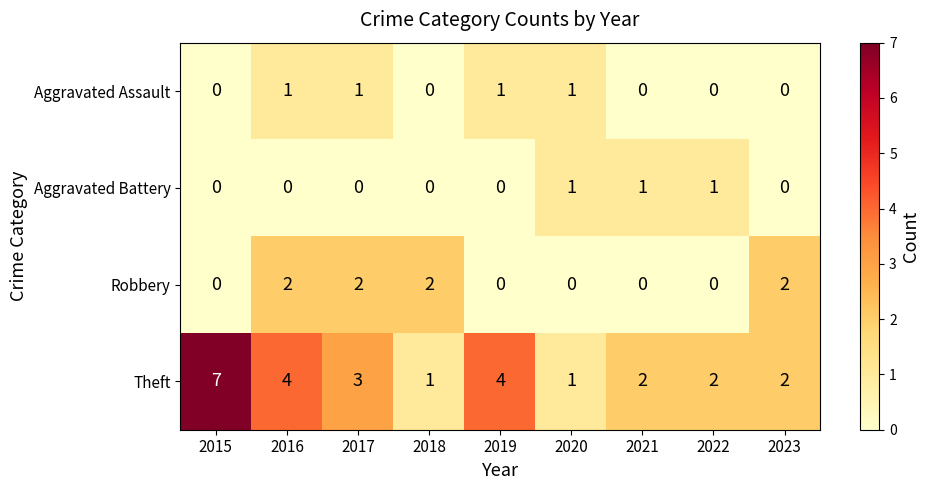

What is the difference between the second highest and second lowest values in the Theft series?

3